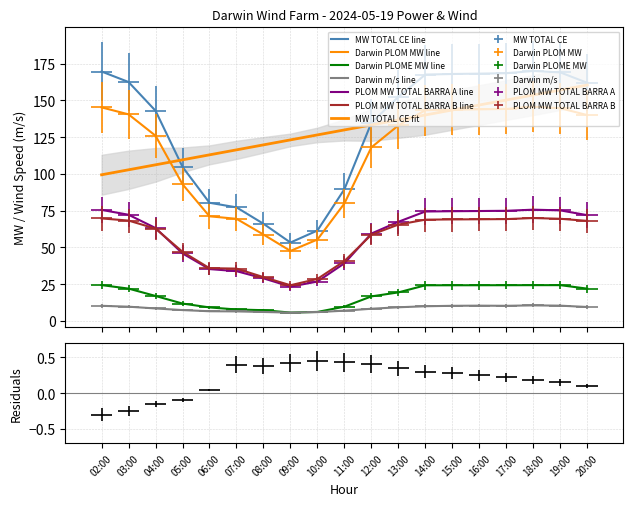

In Darwin m/s, how many points are lower than both neighbors (excluding endpoints)?

2